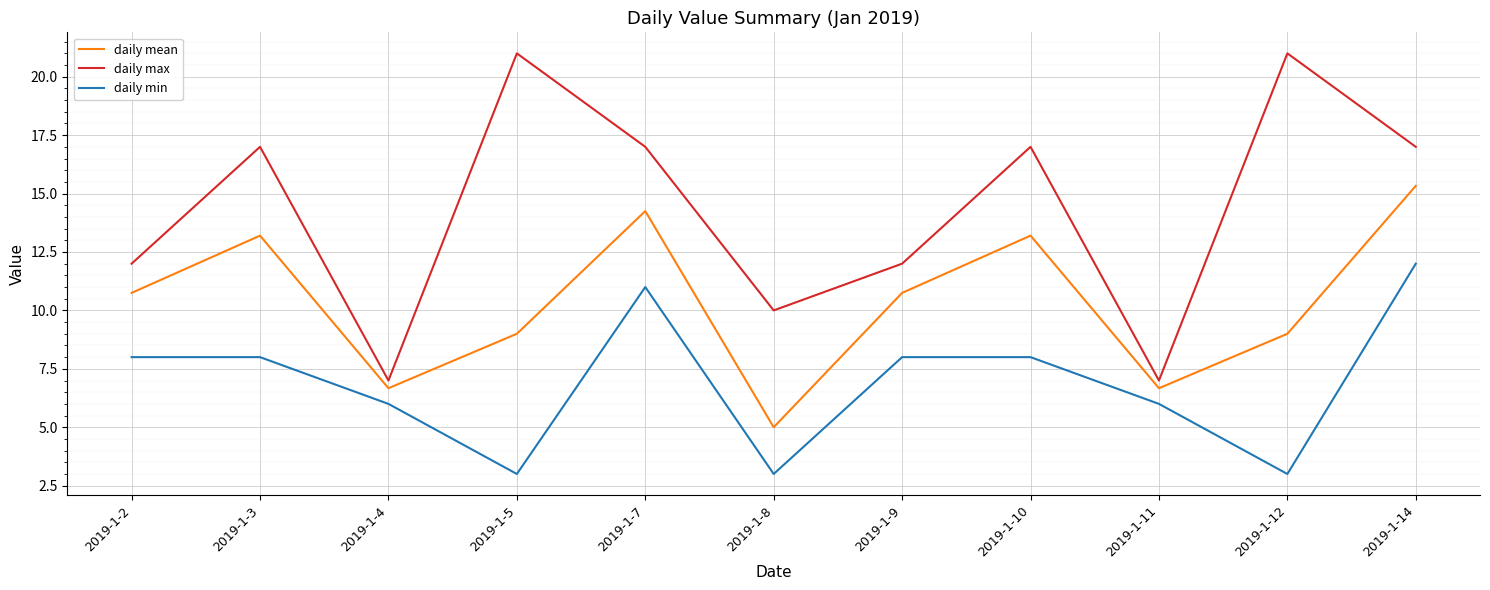

What is the difference between the highest and lowest values at 2019-1-5?

18.0